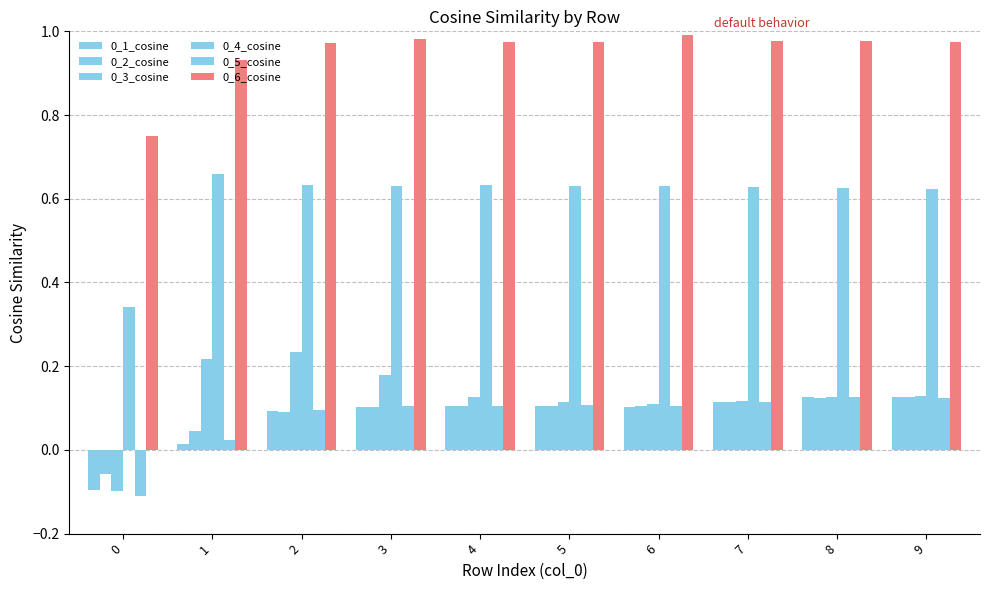

How many negative values does the 0_2_cosine series have?

1